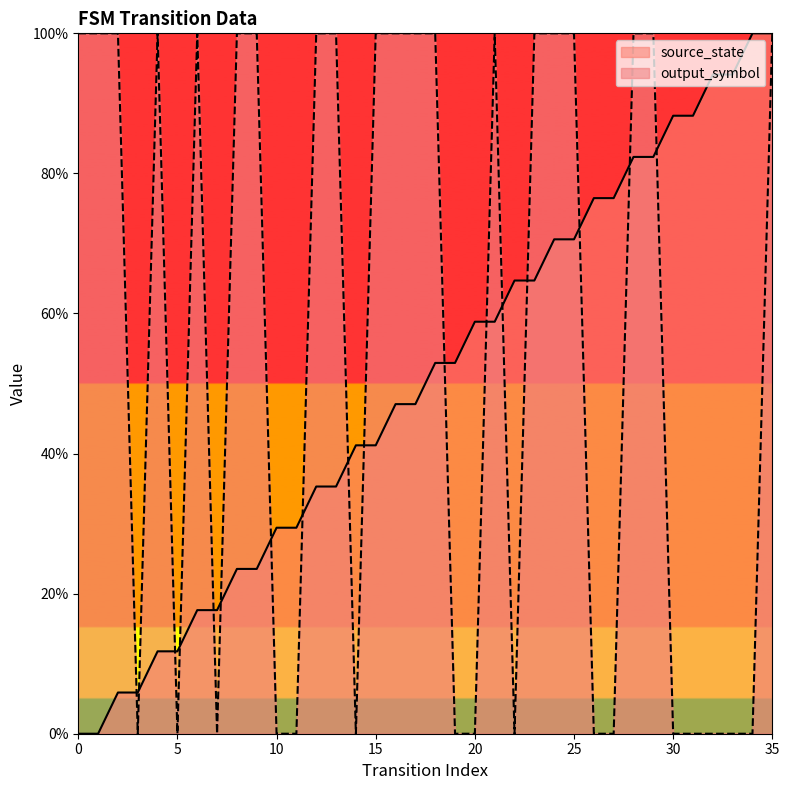

What are all the series names shown in the legend?

source_state, output_symbol